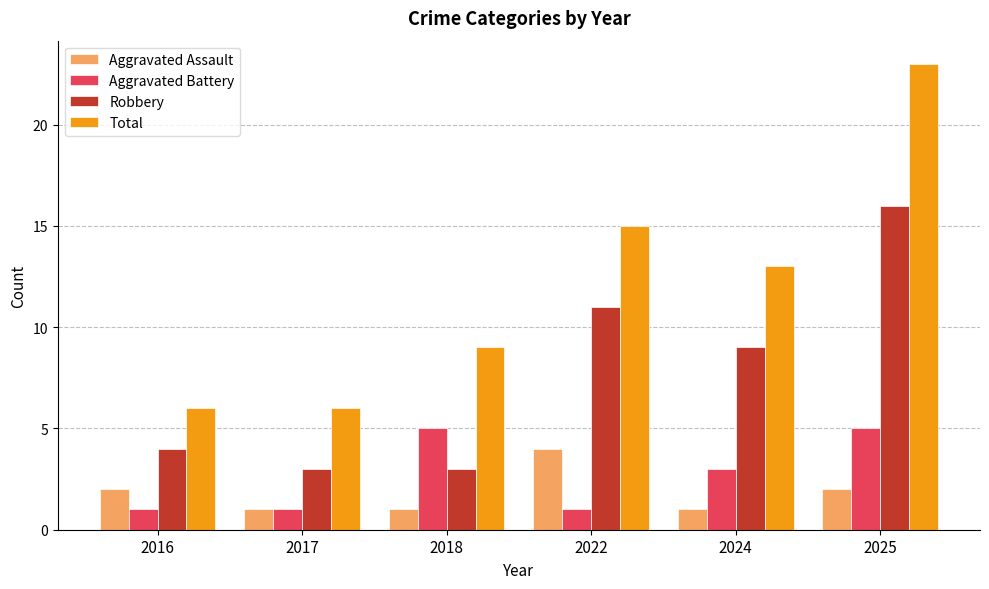

How many bars are there in total?

24